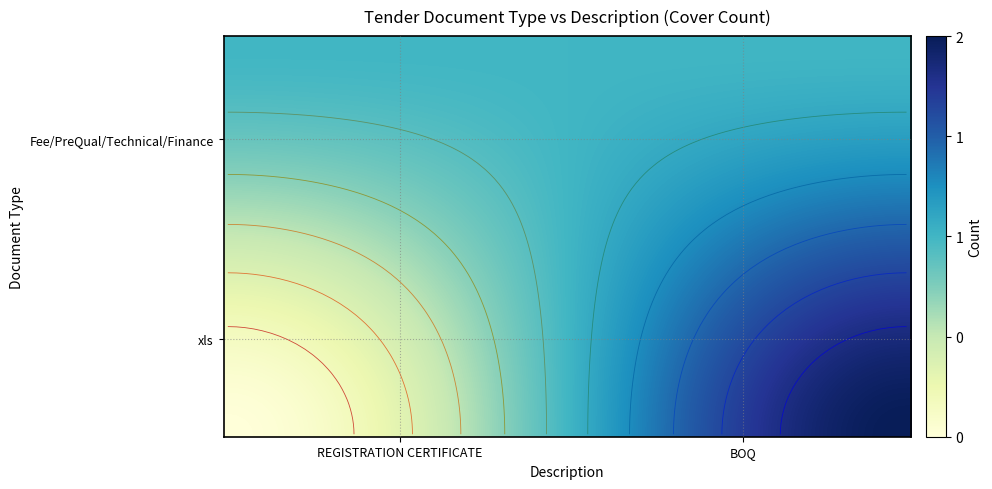

At BOQ, list the series in order from smallest to largest.

Fee/PreQual/Technical/Finance, xls